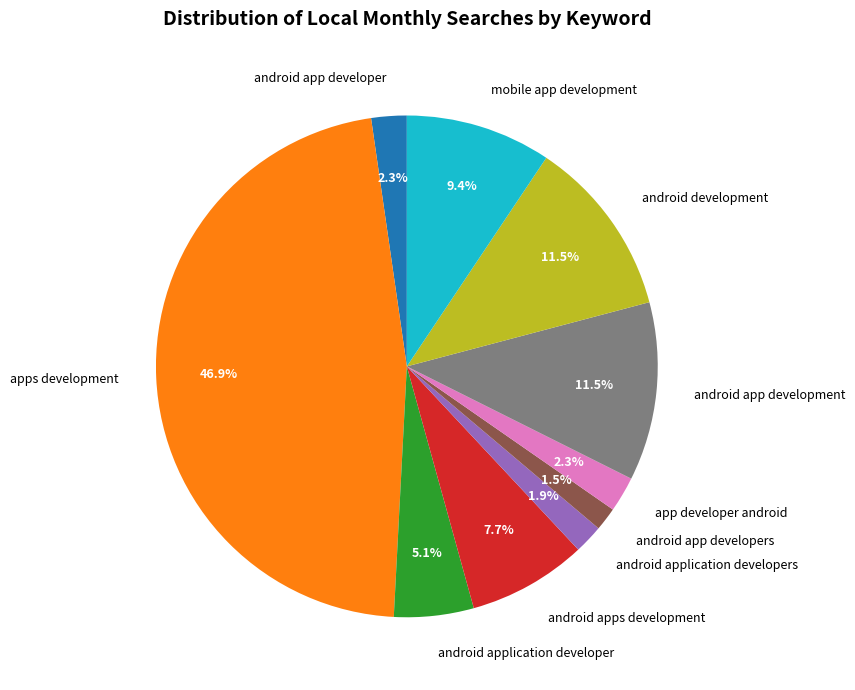

Which has a higher value, android app developer or android application developer?

android application developer